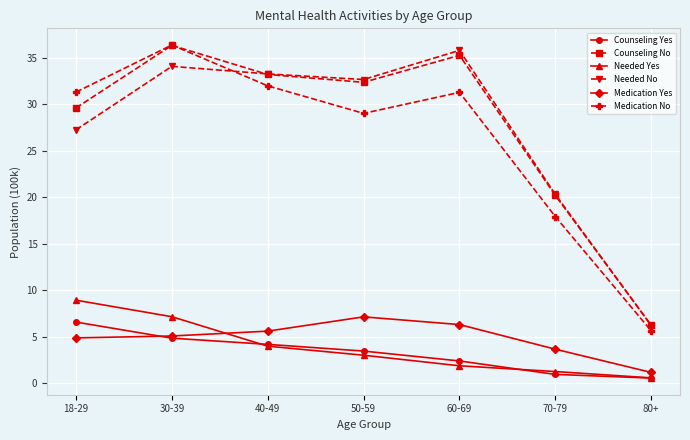

Which series has the largest range (max minus min)?

Medication No